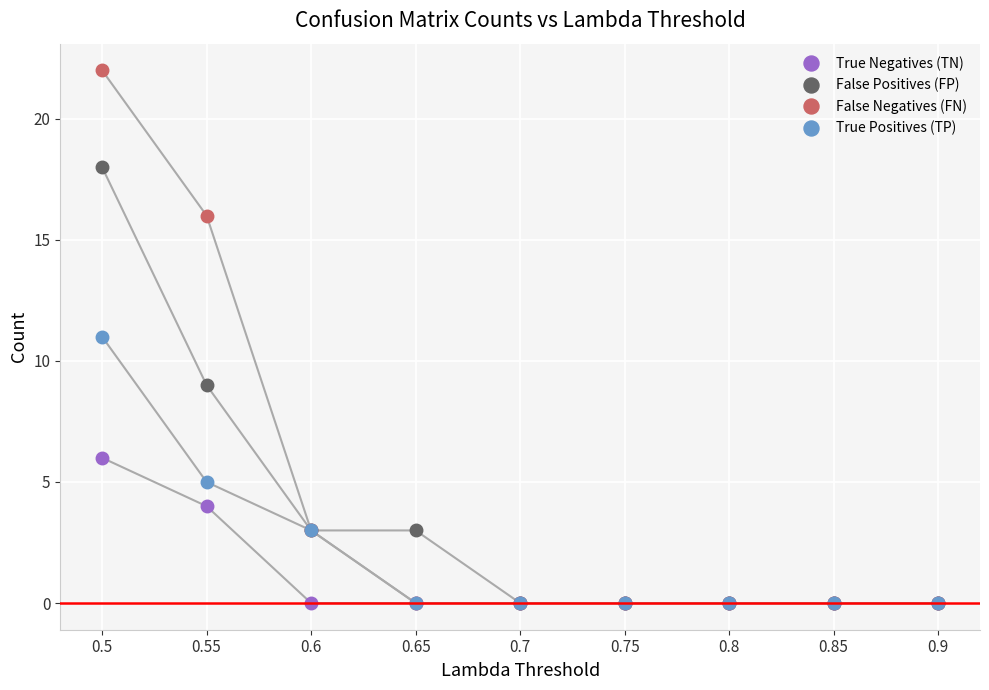

What are all the series names shown in the legend?

True Negatives (TN), False Positives (FP), False Negatives (FN), True Positives (TP)